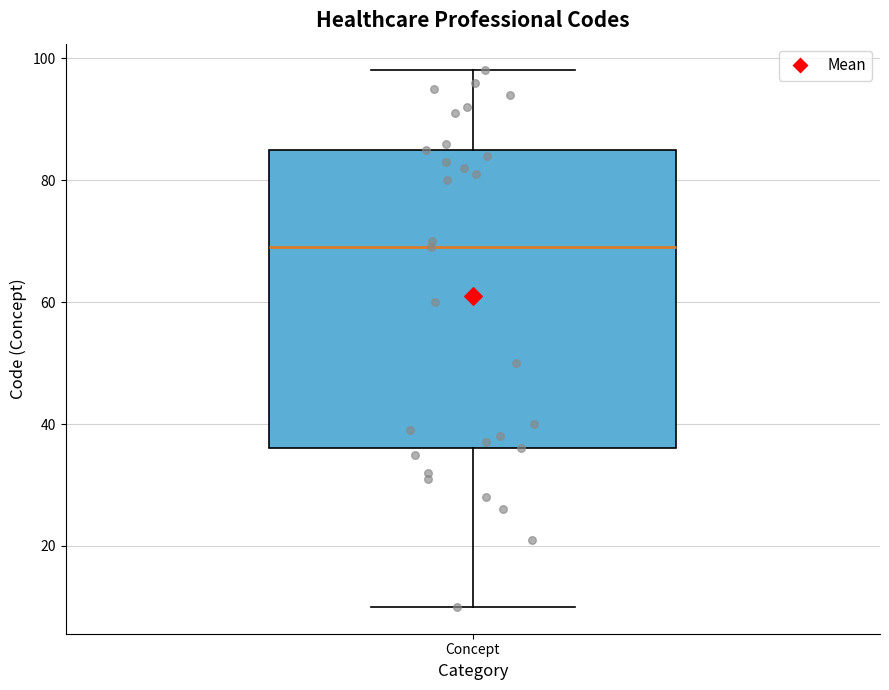

Transcribe this box plot: give where the median line is, the range the box spans, and where the two whiskers end, as read against the y-axis. The values are not printed on the chart, so give them approximately, as read against the axis.

median 70, box 36 to 86, whiskers 10 to 98